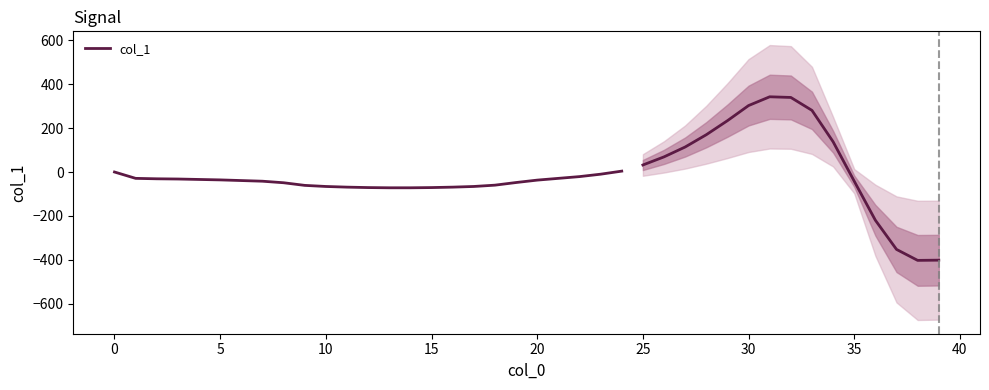

Is it true that the value at 45 is -105?

False